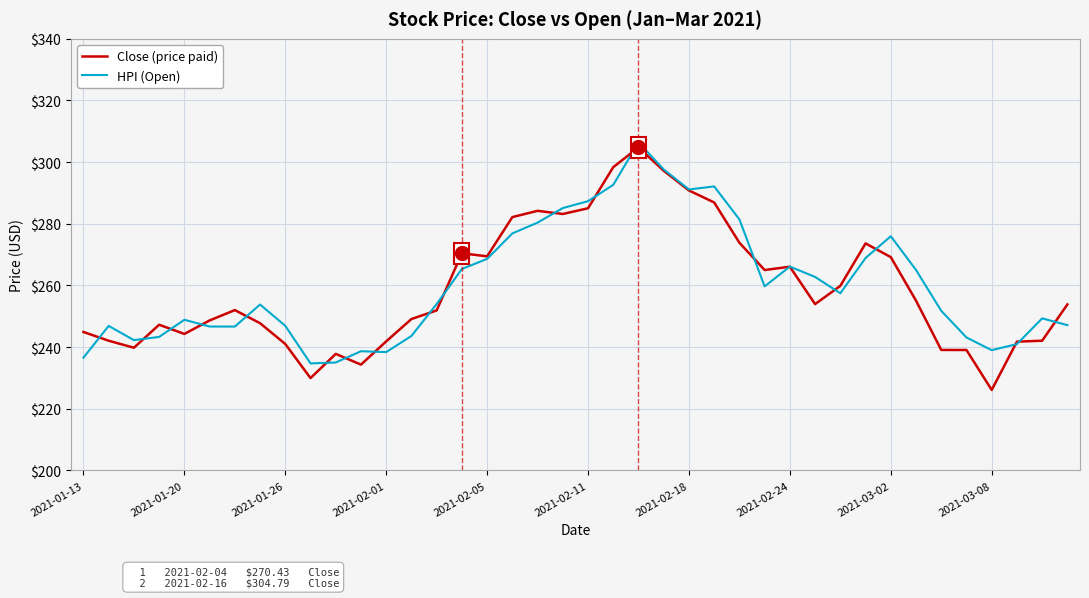

Which series has the largest range (max minus min)?

Close (price paid)